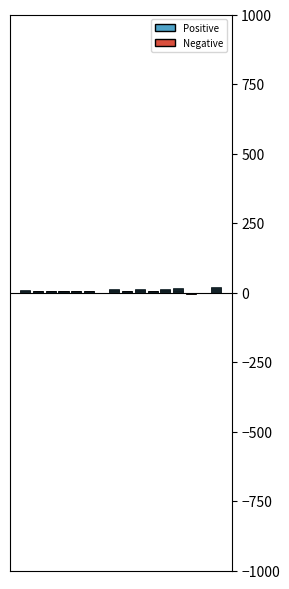

What is the sum of all policy_index_access2010_3 values?

18